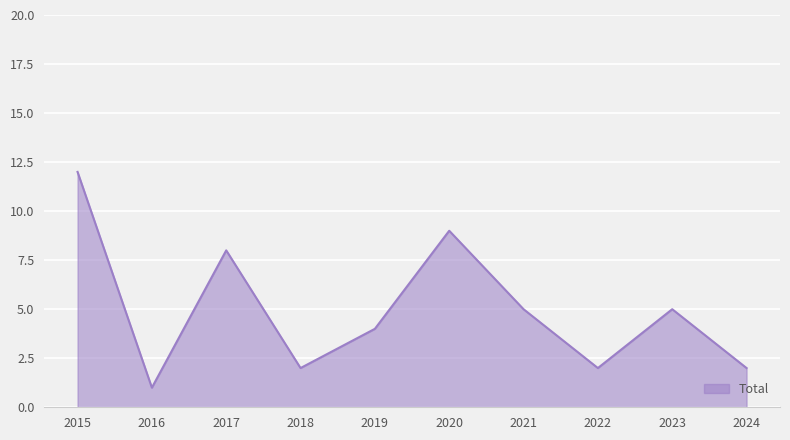

What is the change in value from 2016 to 2020?

+8